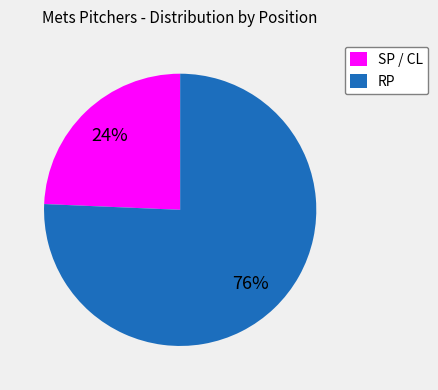

The RP slice represents 76% of the pie. True or false?

True